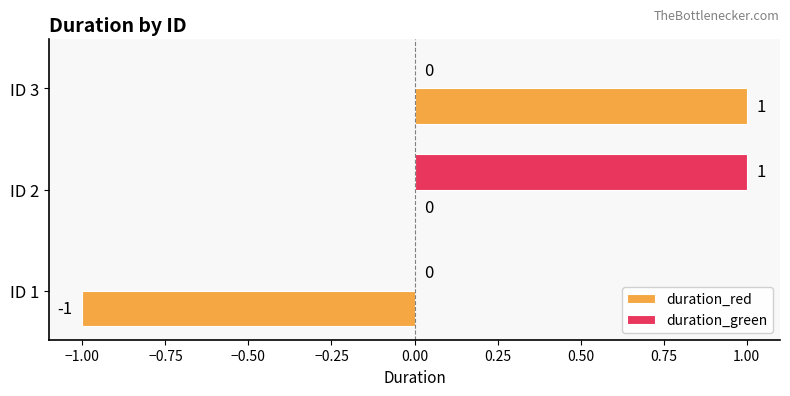

What are all the series names shown in the legend?

duration_red, duration_green